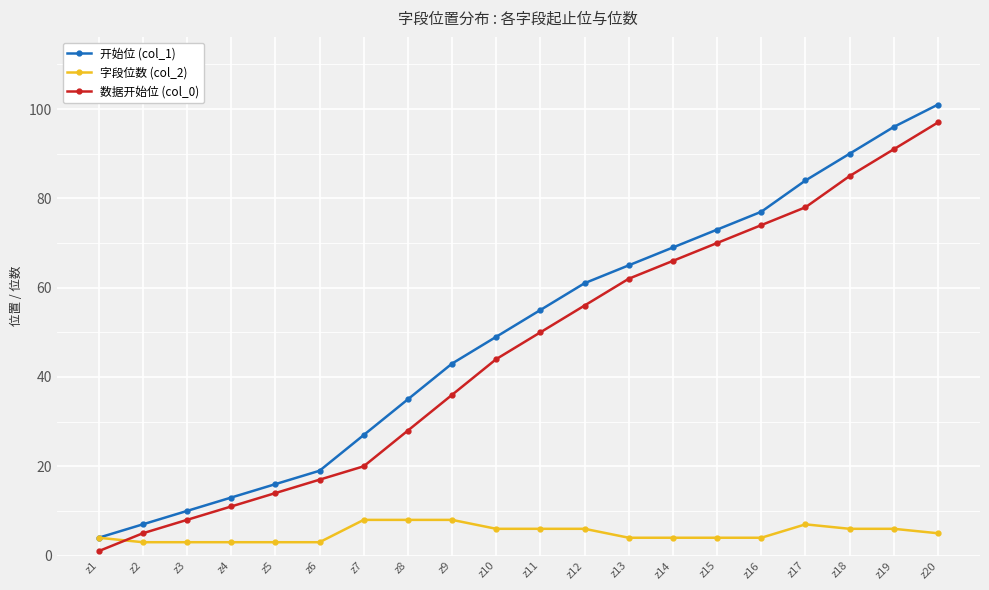

At which label is 字段位数 (col_2) closest to 5?

z20